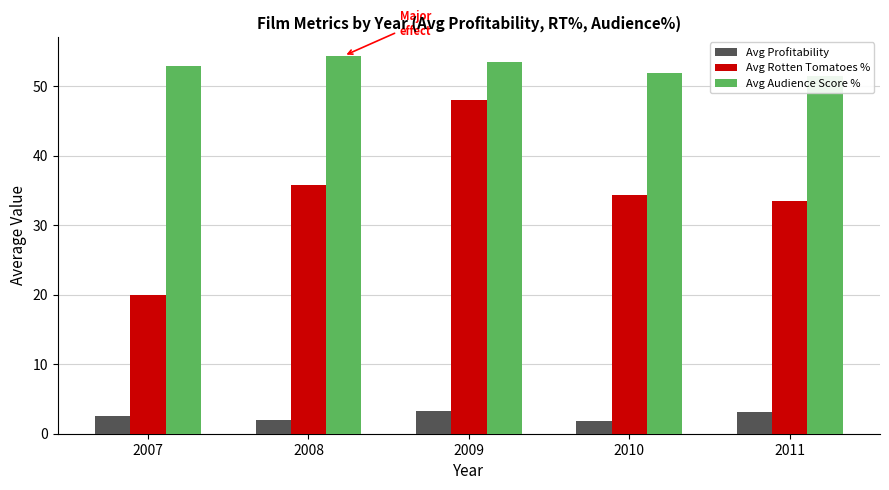

Where is Avg Rotten Tomatoes % nearest to the value 34?

2010